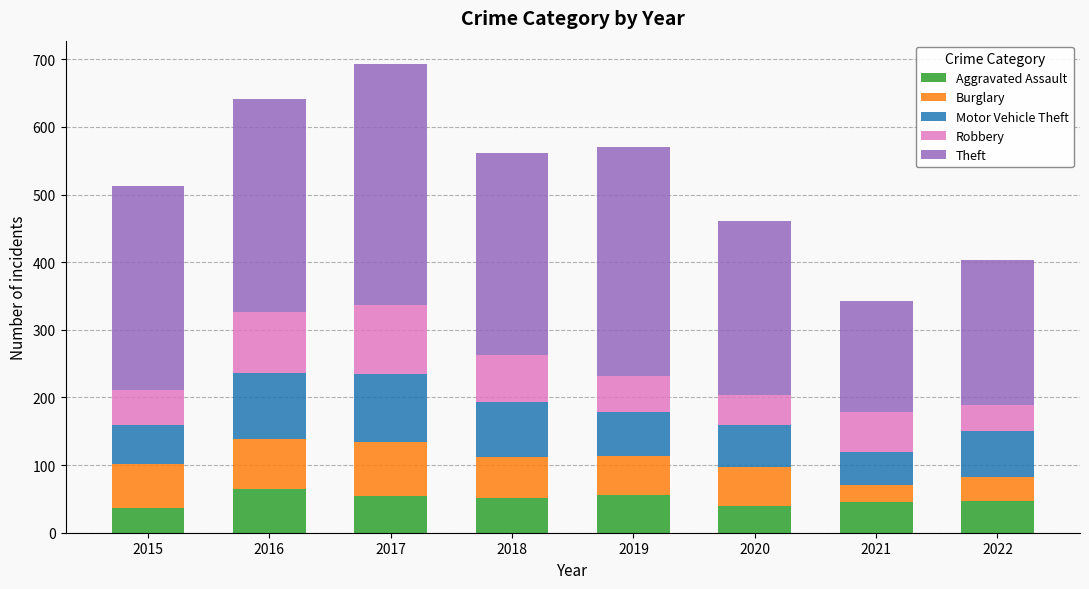

The value of Aggravated Assault at 2016 is 30. True or false?

False